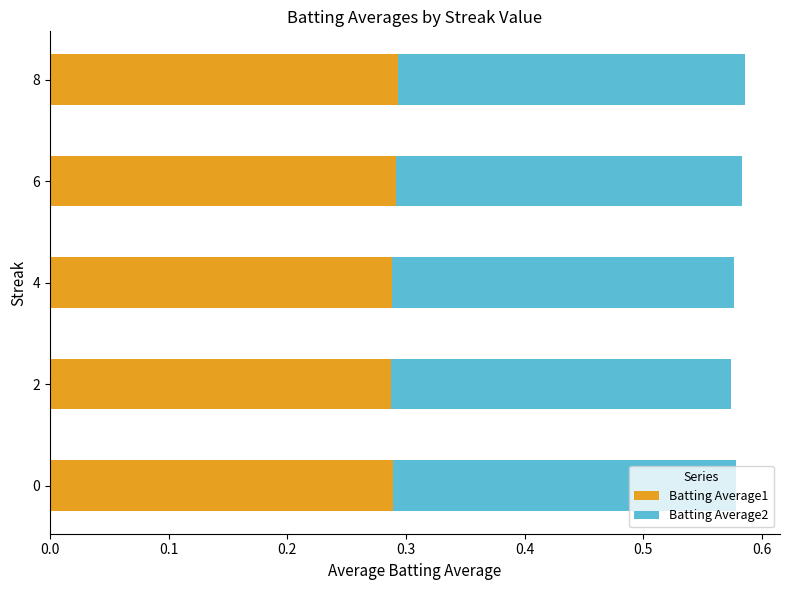

What is the sum of all Batting Average1 values?

1.5